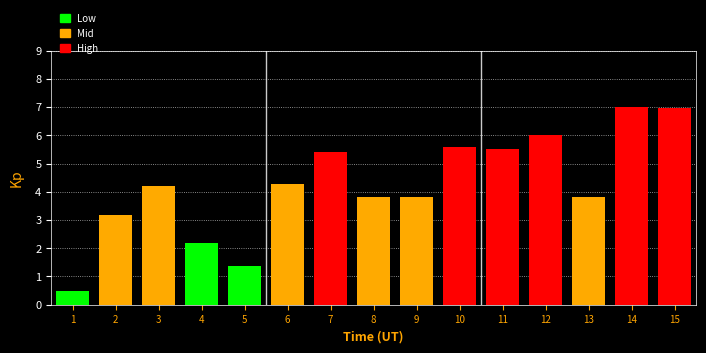

Reading left to right, list all the values displayed in this chart.

1=0.5	2=3.2	3=4.2	4=2.2	5=1.4	6=4.3	7=5.4	8=3.8	9=3.8	10=5.6	11=5.5	12=6.0	13=3.8	14=7.0	15=7.0